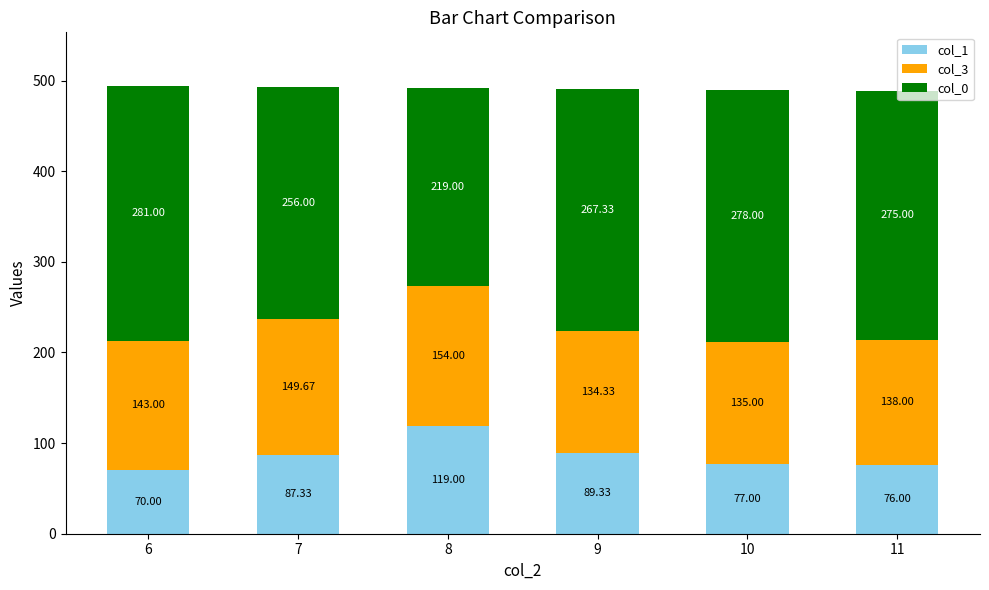

True or false: col_1 has a value of 123.6 at 7.

False